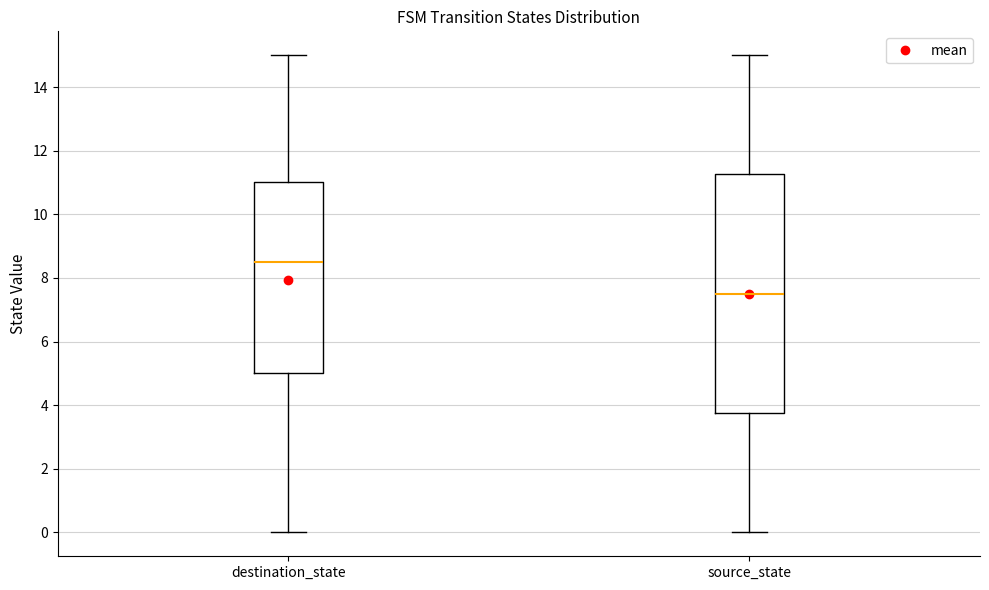

Which box's median line is the lowest?

source_state